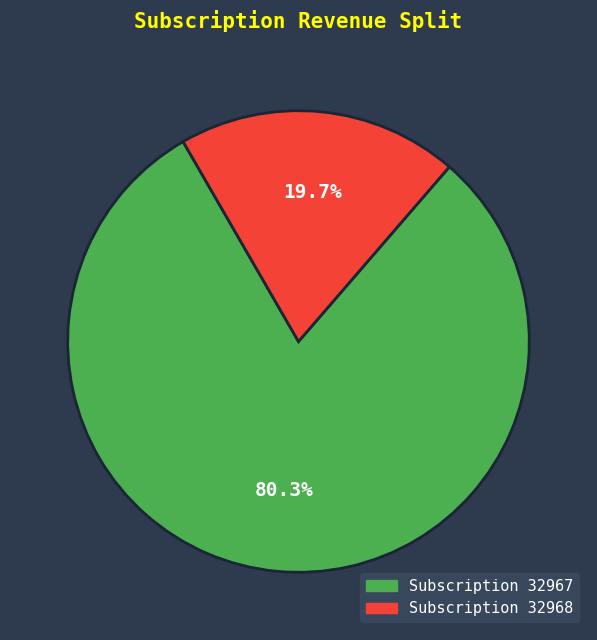

Is there a majority slice in this chart?

Yes